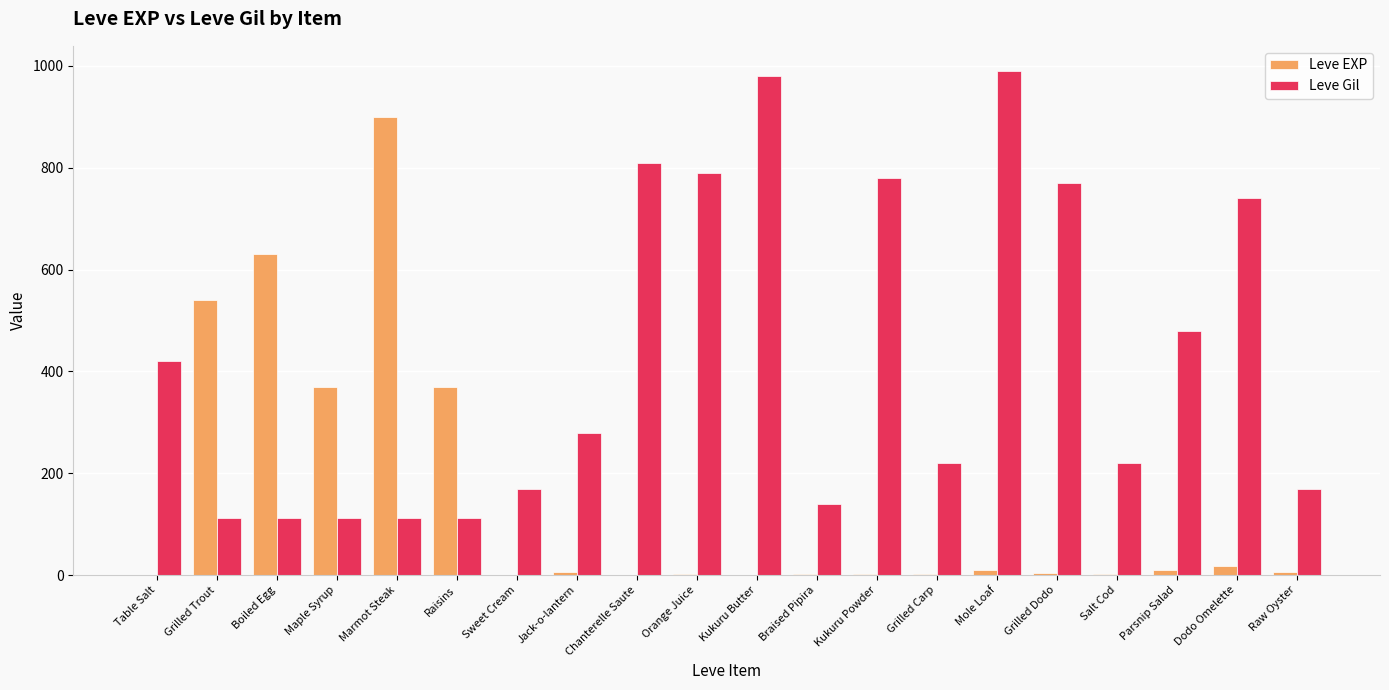

Which series changed the most between Kukuru Powder and Grilled Carp?

Leve Gil